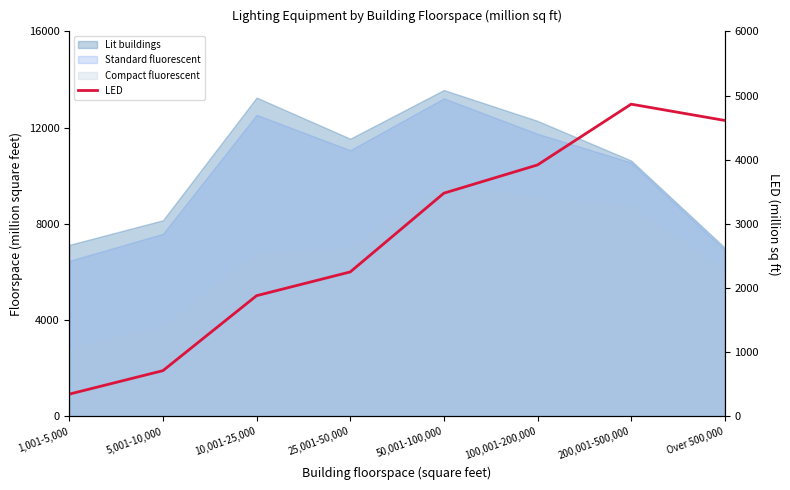

What position from the left is 50,001-100,000?

5